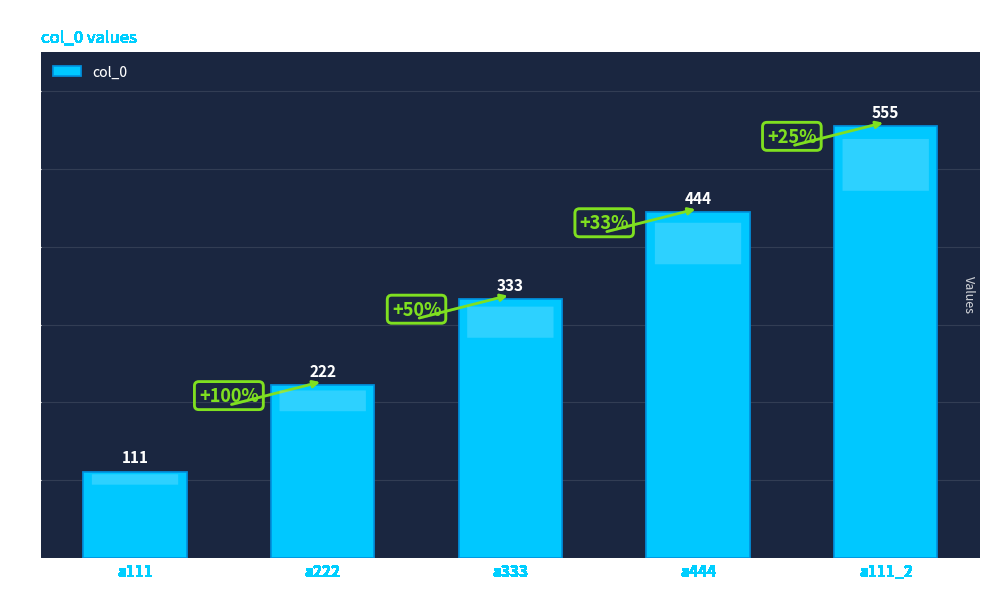

Count the number of data series in this chart.

1